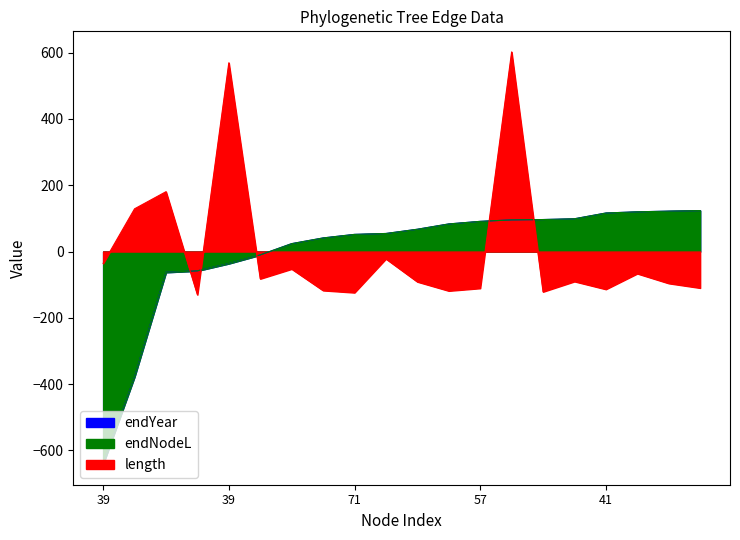

At which label does endNodeL first exceed 67?

56